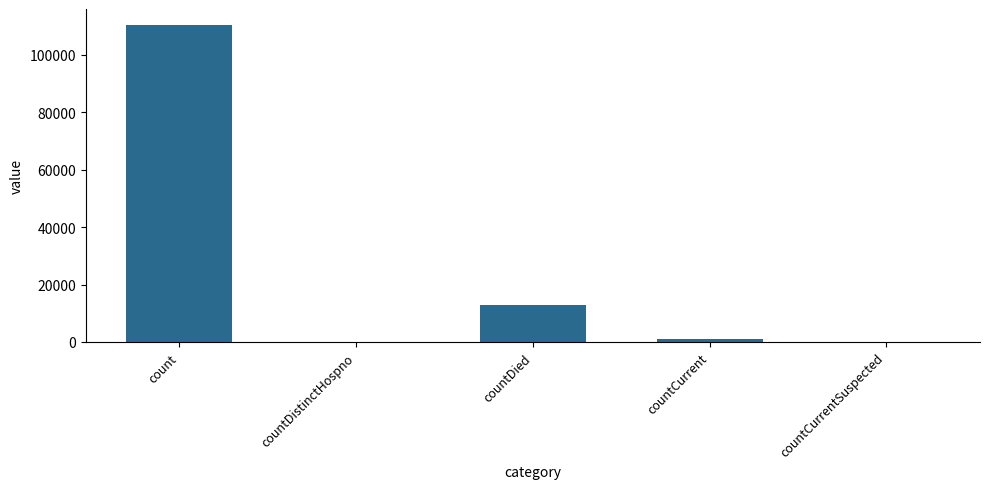

What is the sum of all values?

124559